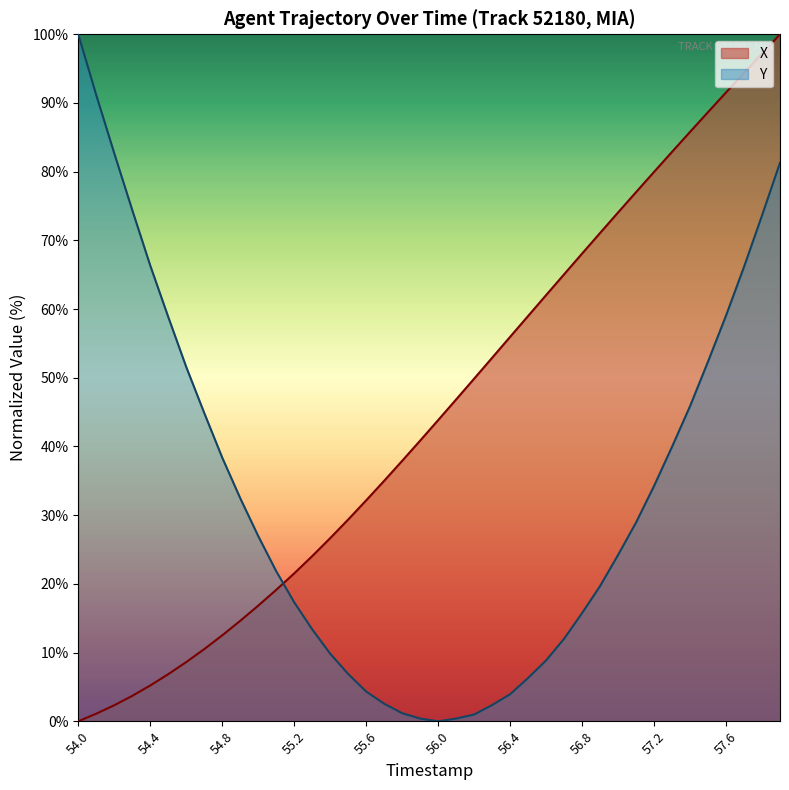

The X series shows 8.8 at 54.4. True or false?

False